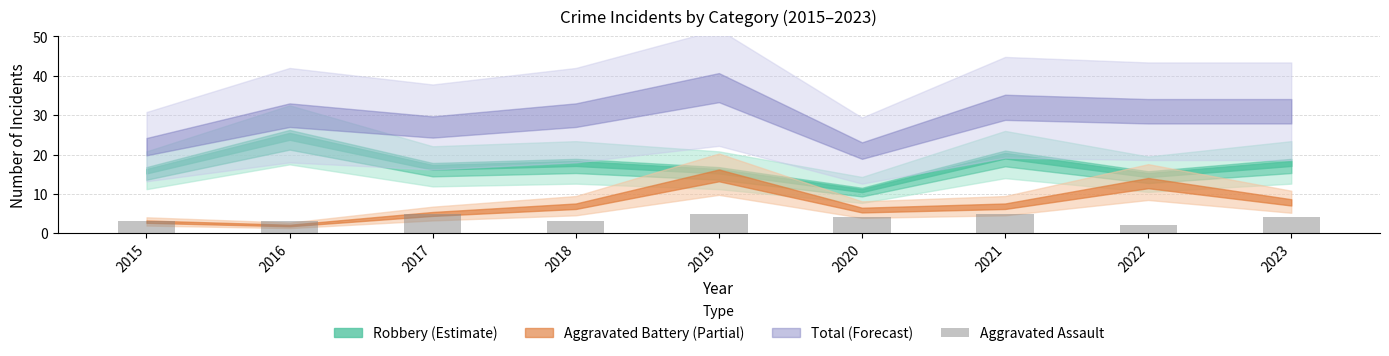

The chart shows a value of 5 at 2017. True or false?

True